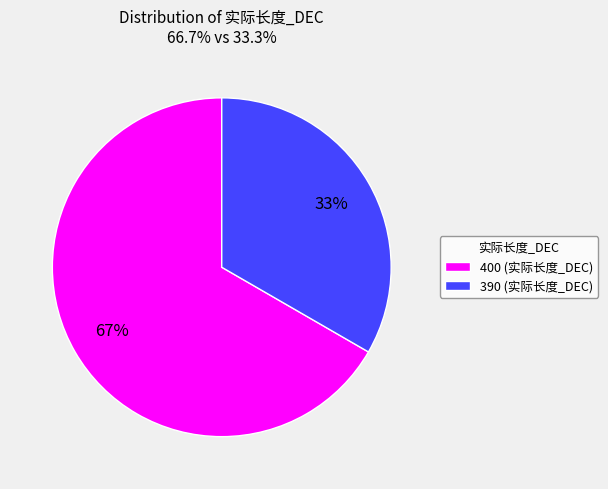

Rank the categories by value from lowest to highest.

390, 400